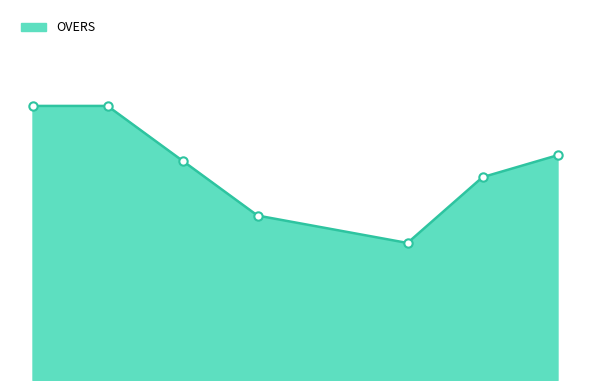

Does the chart have visible grid lines?

No